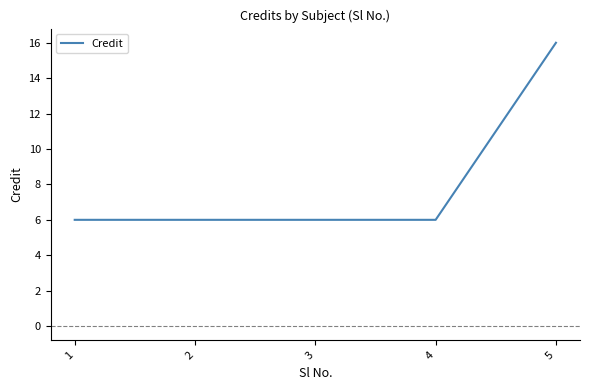

True or false: there are more than 2 points higher than both neighbors.

False